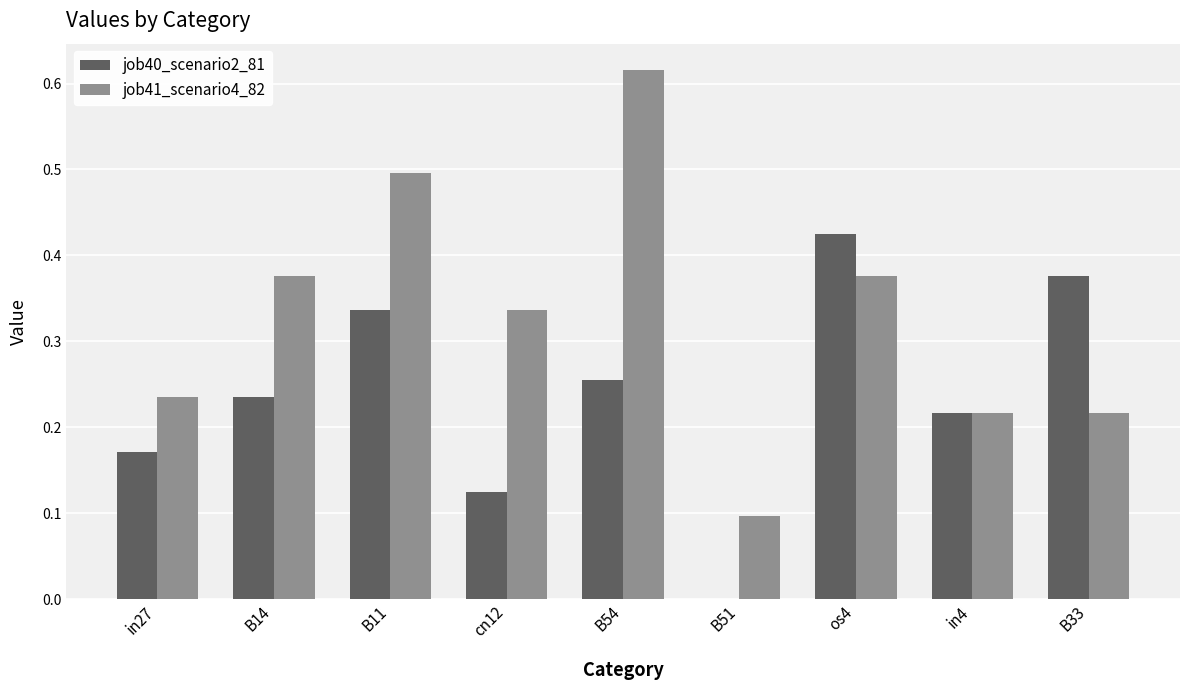

Which category has the highest value across all series?

B54